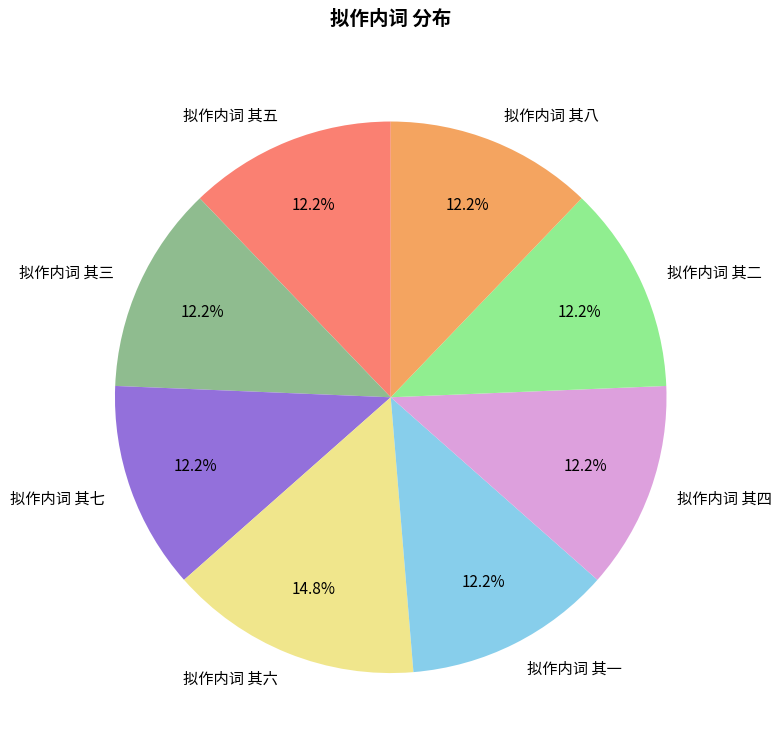

Approximately how many times larger is the value at 拟作内词 其五 compared to 拟作内词 其一?

1.0